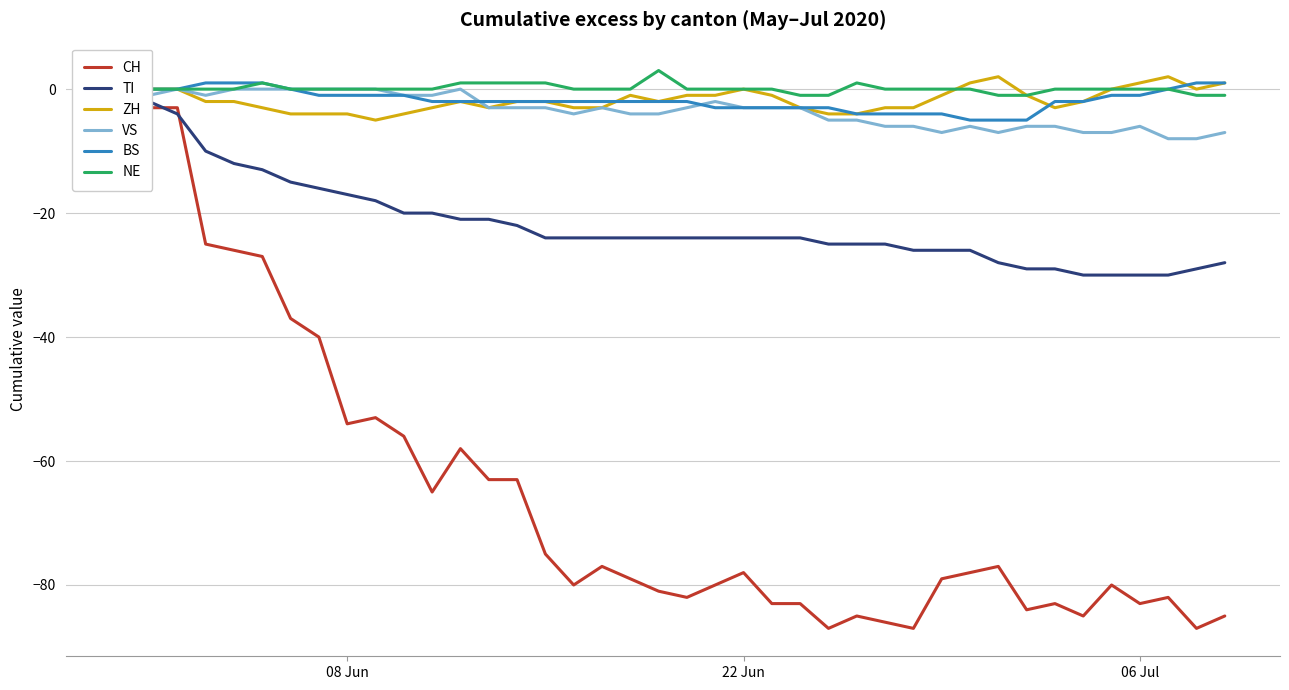

Reading left to right, transcribe all the data shown in this chart.

CH: 0	-3	-3	-25	-26	-27	-37	-40	-54	-53	-56	-65	-58	-63	-63	-75	-80	-77	-79	-81	-82	-80	-78	-83	-83	-87	-85	-86	-87	-79	-78	-77	-84	-83	-85	-80	-83	-82	-87	-85
TI: 0	-2	-4	-10	-12	-13	-15	-16	-17	-18	-20	-20	-21	-21	-22	-24	-24	-24	-24	-24	-24	-24	-24	-24	-24	-25	-25	-25	-26	-26	-26	-28	-29	-29	-30	-30	-30	-30	-29	-28
ZH: 0	0	0	-2	-2	-3	-4	-4	-4	-5	-4	-3	-2	-3	-2	-2	-3	-3	-1	-2	-1	-1	0	-1	-3	-4	-4	-3	-3	-1	1	2	-1	-3	-2	0	1	2	0	1
VS: 0	-1	0	-1	0	0	0	0	0	0	-1	-1	0	-3	-3	-3	-4	-3	-4	-4	-3	-2	-3	-3	-3	-5	-5	-6	-6	-7	-6	-7	-6	-6	-7	-7	-6	-8	-8	-7
BS: 0	0	0	1	1	1	0	-1	-1	-1	-1	-2	-2	-2	-2	-2	-2	-2	-2	-2	-2	-3	-3	-3	-3	-3	-4	-4	-4	-4	-5	-5	-5	-2	-2	-1	-1	0	1	1
NE: 0	0	0	0	0	1	0	0	0	0	0	0	1	1	1	1	0	0	0	3	0	0	0	0	-1	-1	1	0	0	0	0	-1	-1	0	0	0	0	0	-1	-1